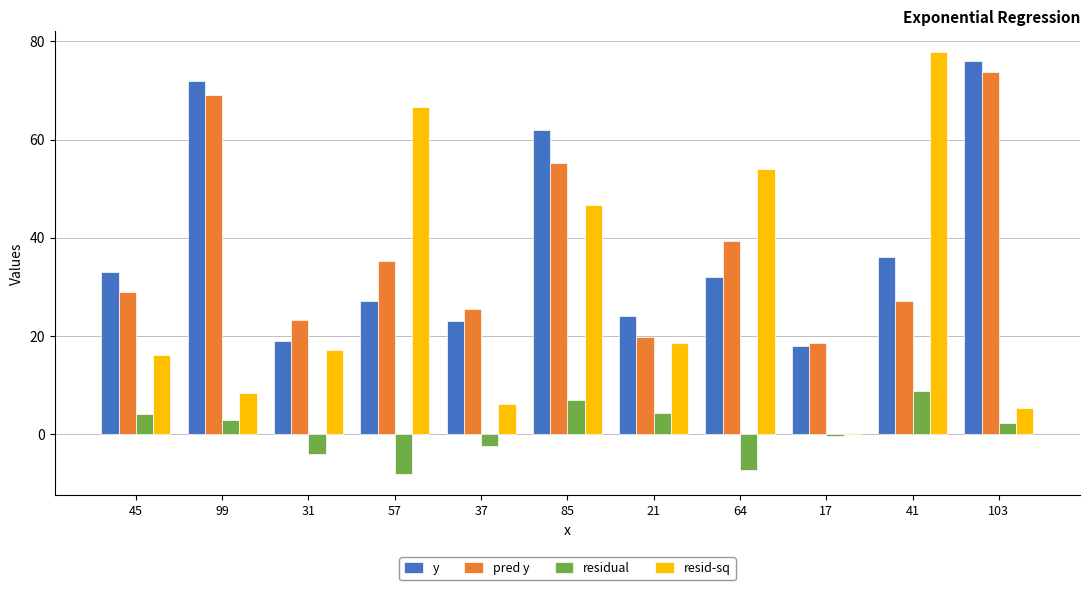

What is the approximate value of pred y at 64?

39.4